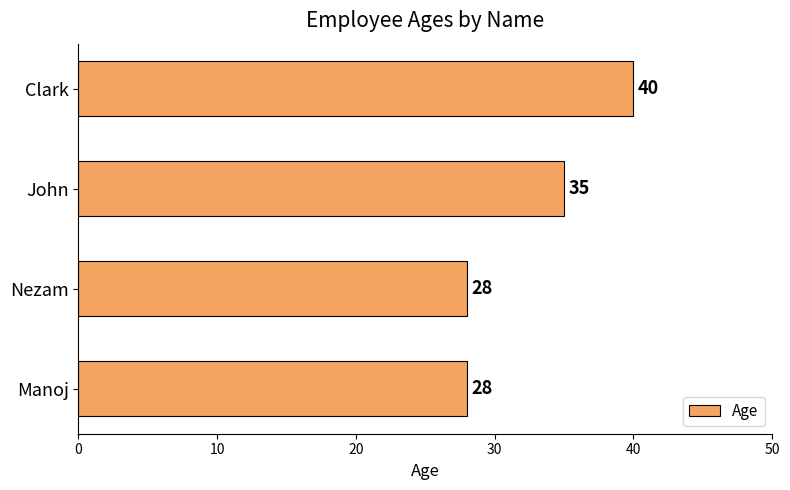

What is the change in value from Nezam to Clark?

+12